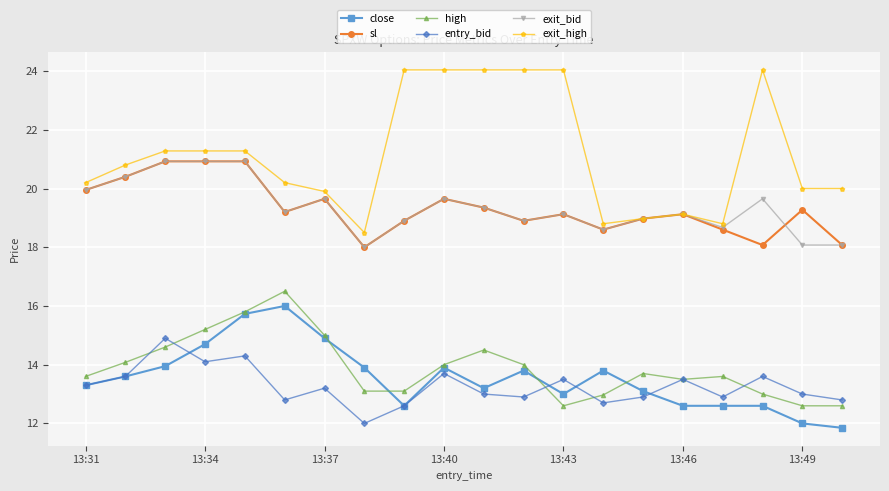

What are all the series names shown in the legend?

close, sl, high, entry_bid, exit_bid, exit_high